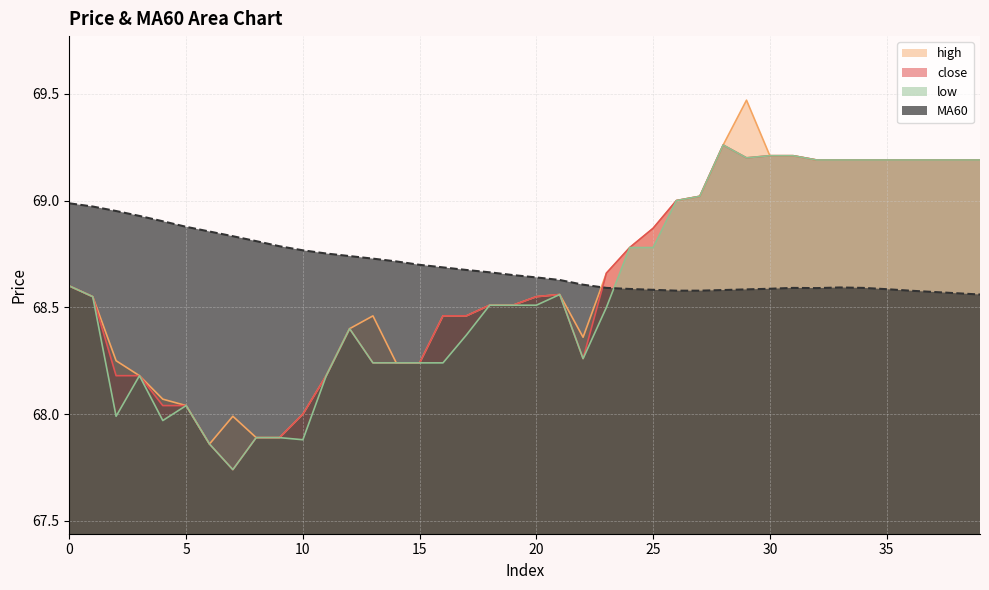

At which category is the sum across all series the highest?

29